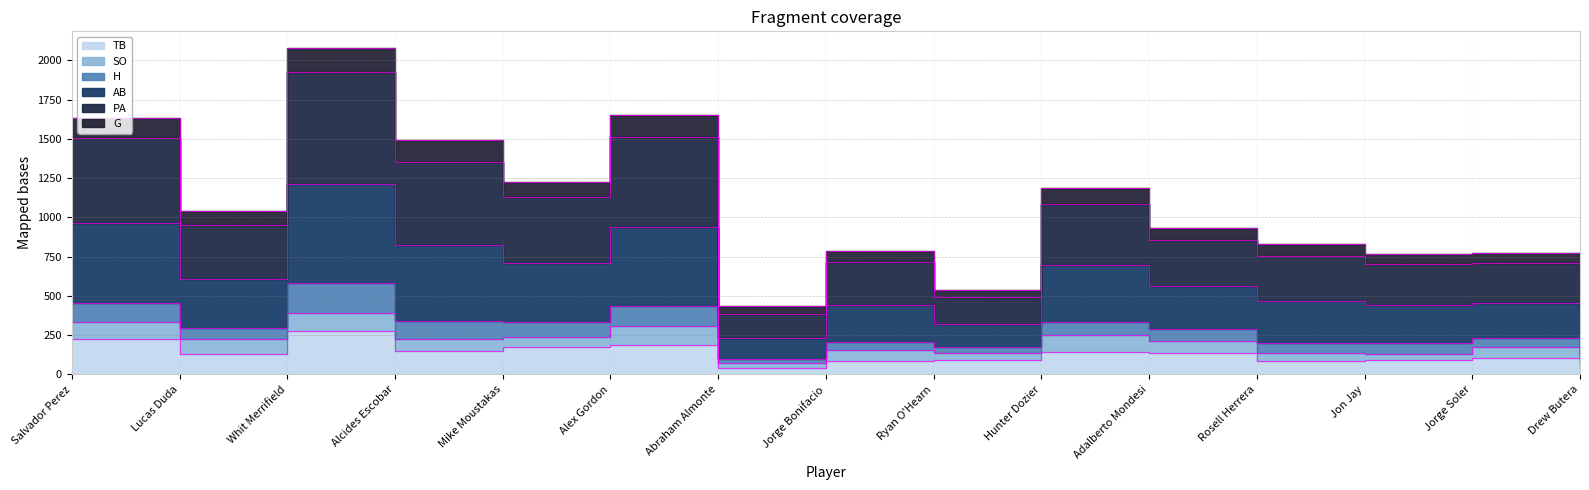

True or false: TB and AB cross at least once.

False